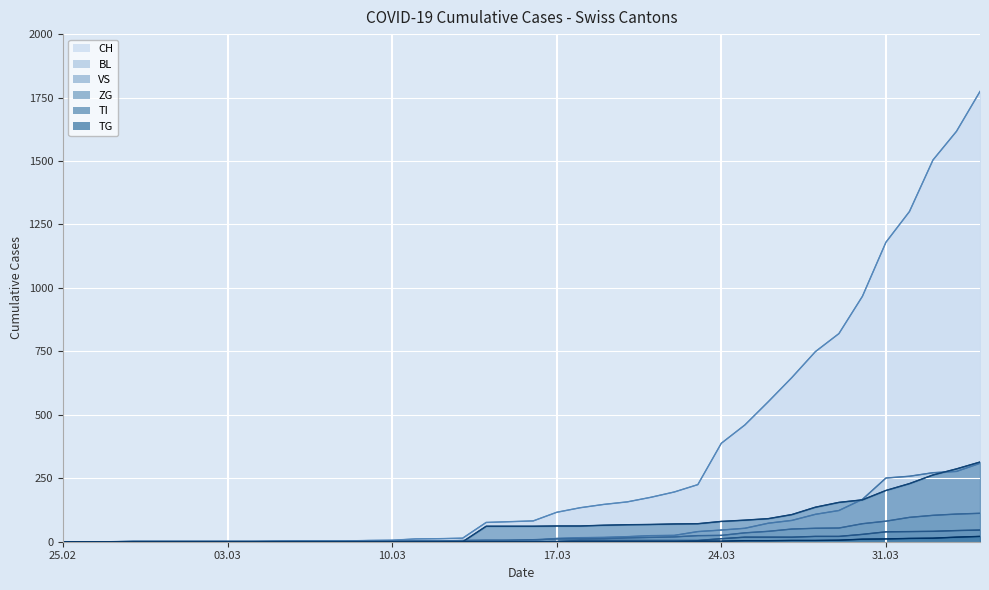

What is the spread (max minus min) of values at 2020-03-04?

2